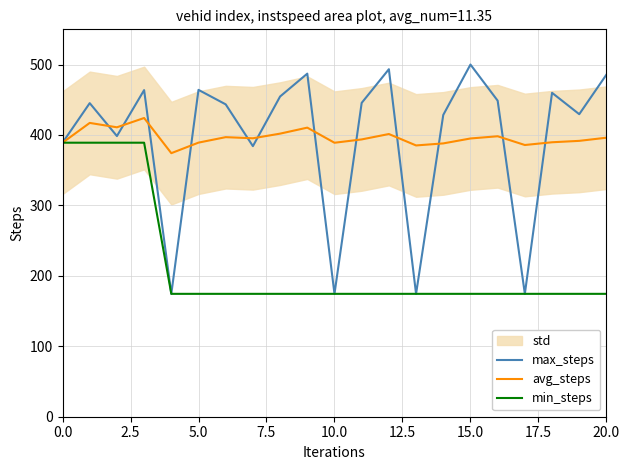

Is this an area chart (filled region under the line)?

No